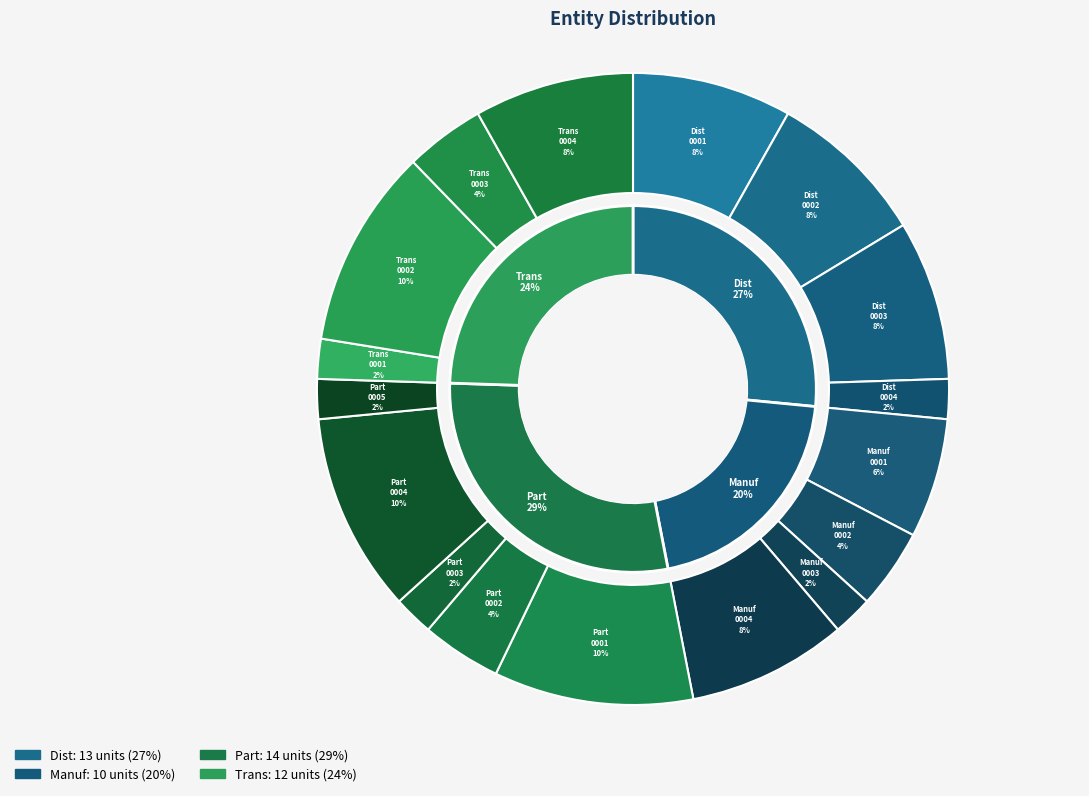

Does Part_0004 account for over 50% of the chart?

No